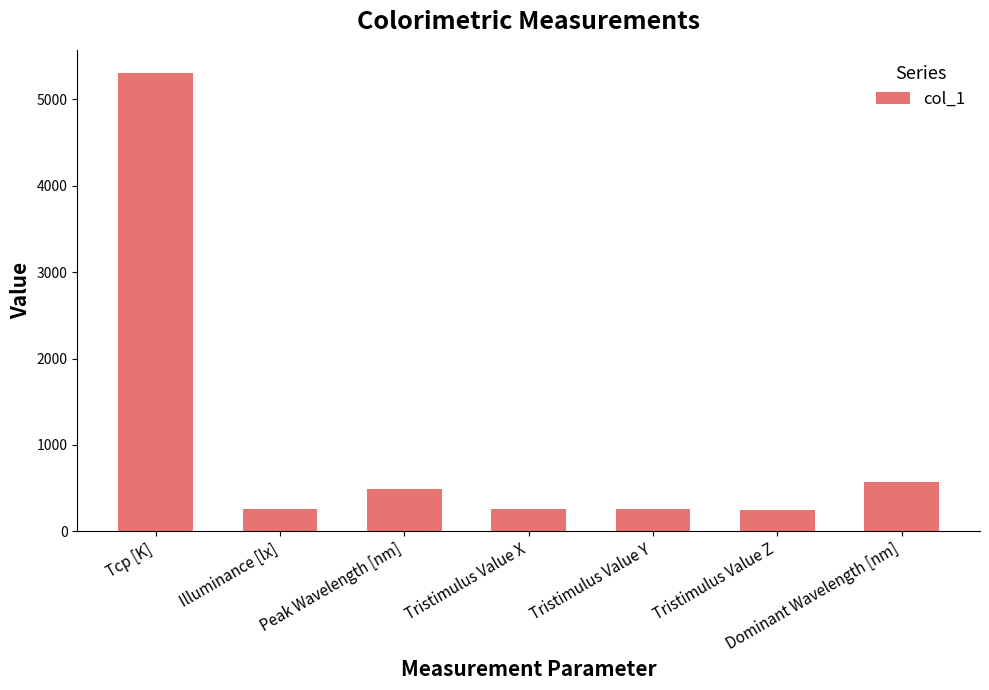

What is the difference between the values at Tristimulus Value Y and Tcp [K]?

5045.6